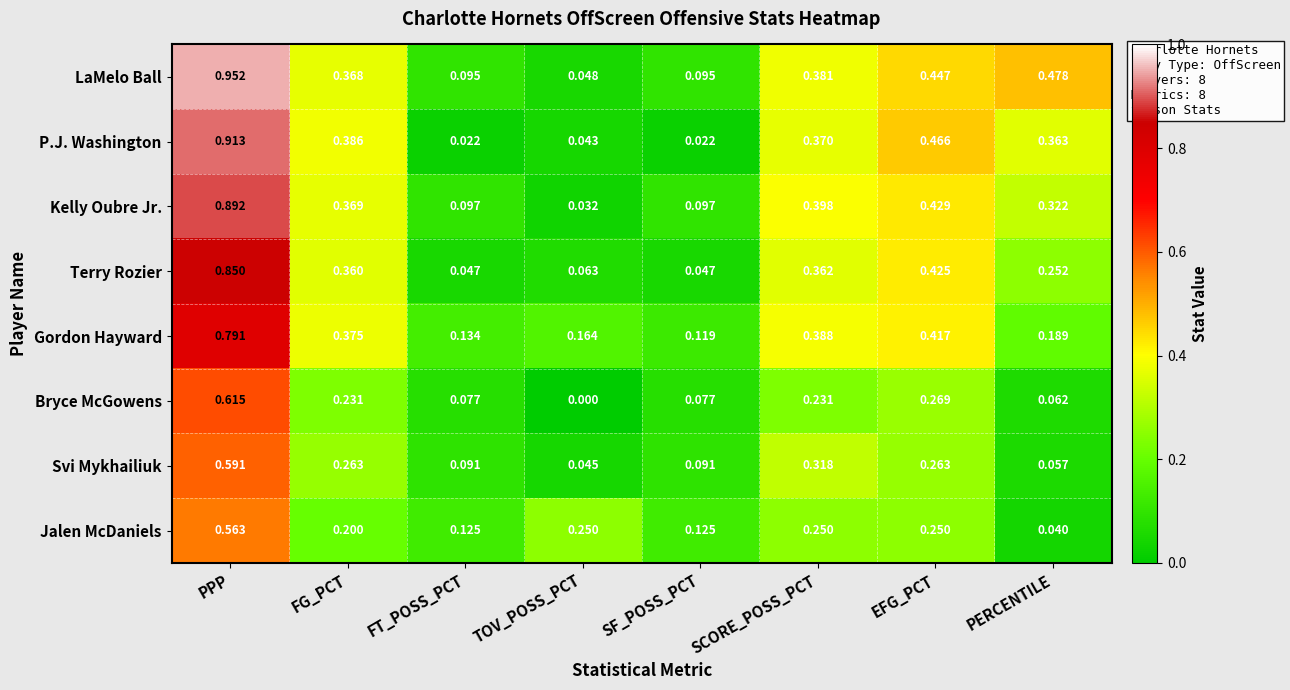

Which label corresponds to the smallest value in the chart?

TOV_POSS_PCT